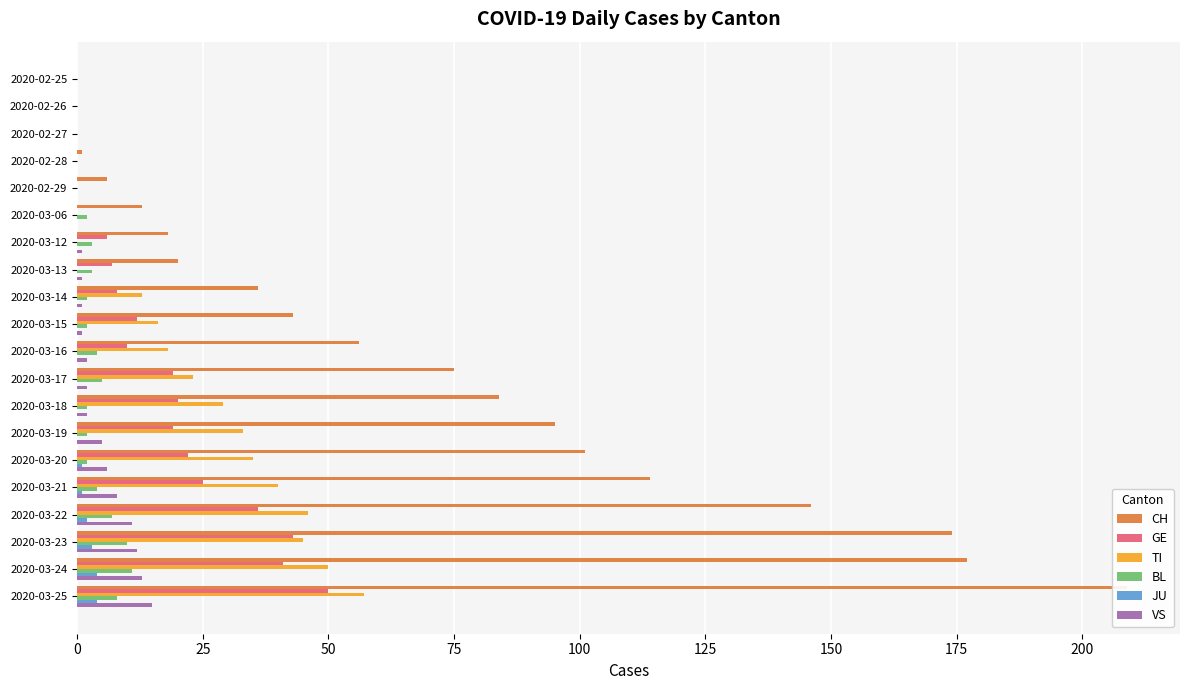

Between 2020-03-15 and 2020-03-22, which series saw the biggest shift?

CH